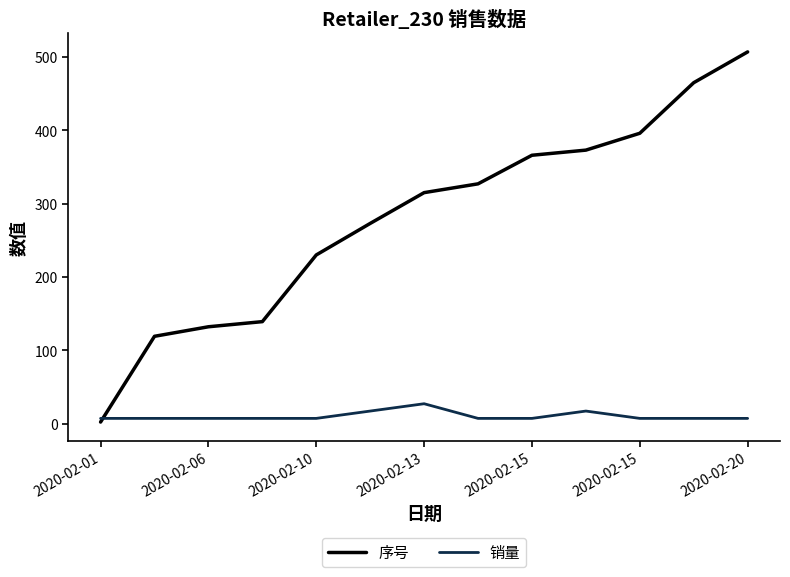

Which series has the largest total across all categories?

序号